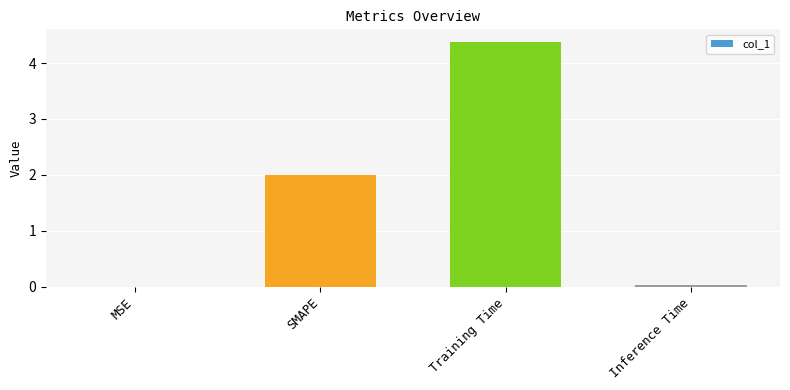

At which label is the value closest to 2?

SMAPE